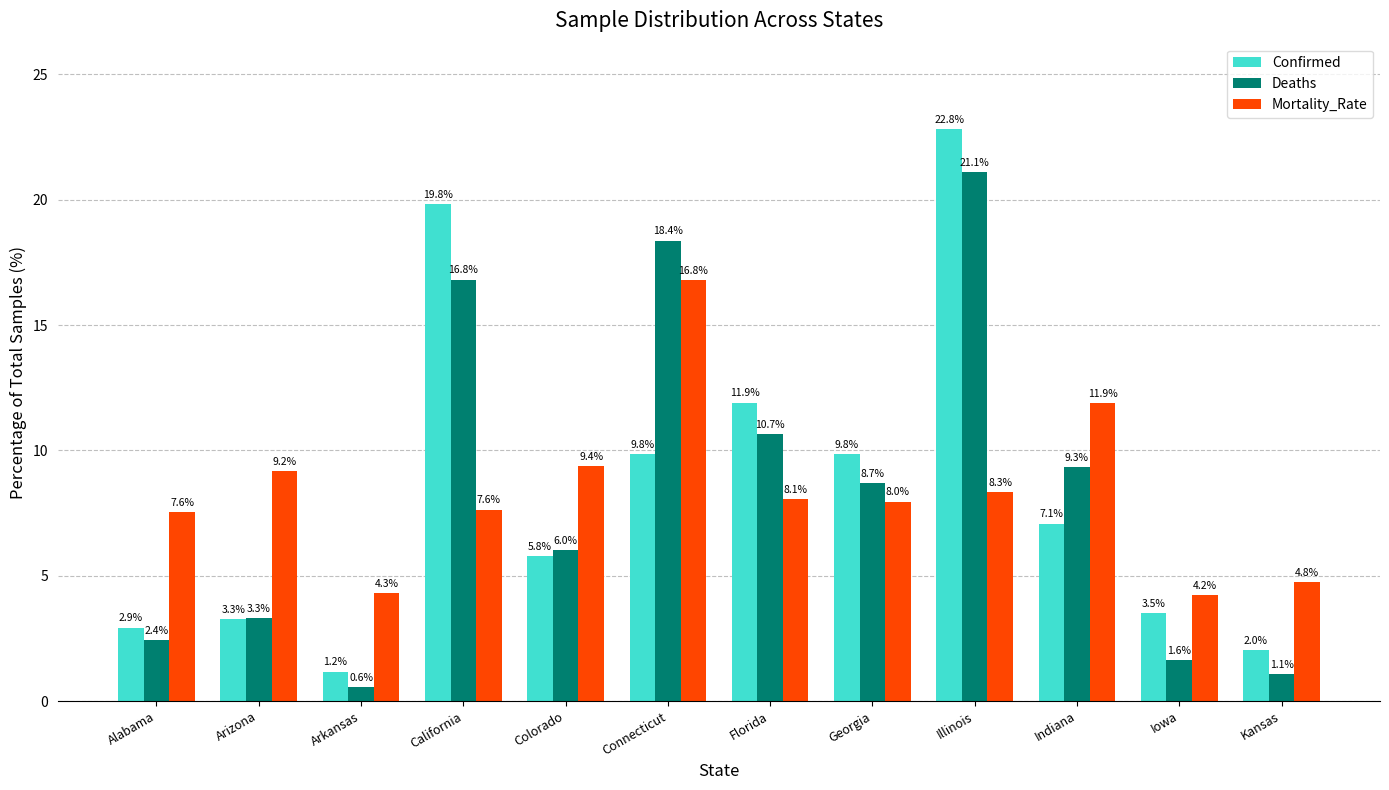

Which series has the widest spread of values?

Confirmed